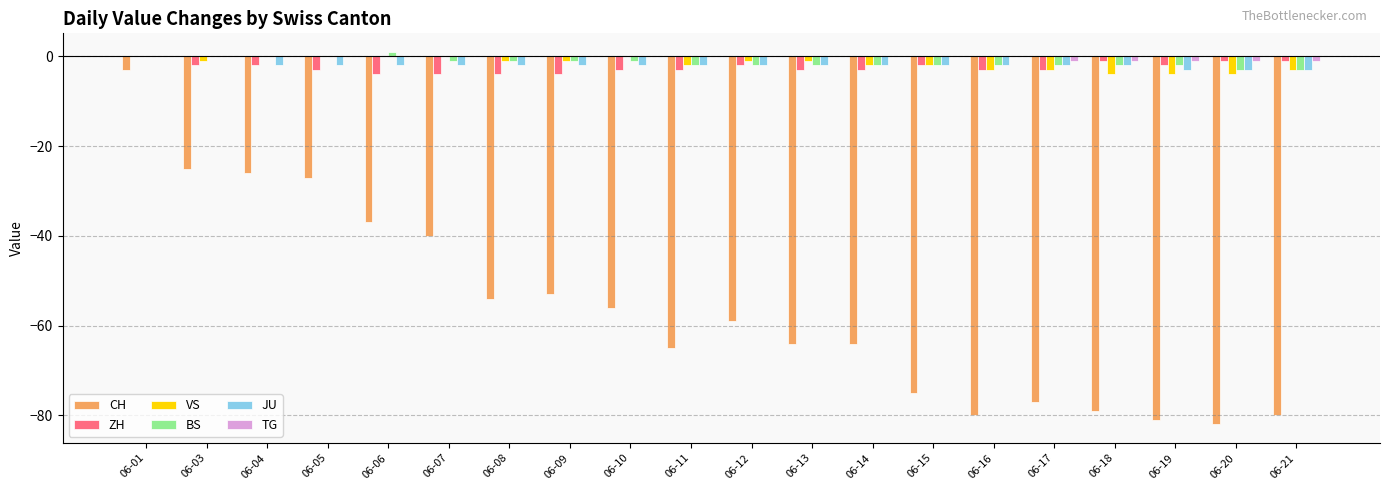

What is the total value across all series at 06-18?

-89